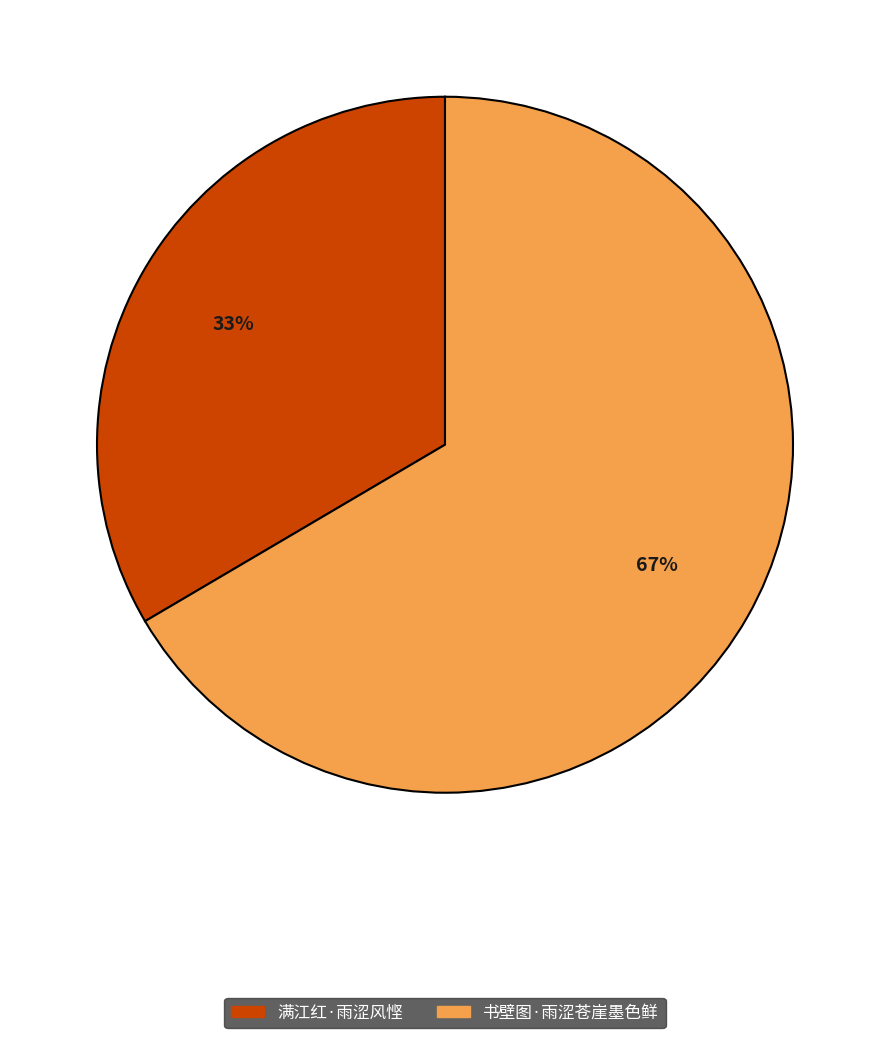

To the nearest percent, what portion does 书壁图·雨涩苍崖墨色鲜 represent?

67%